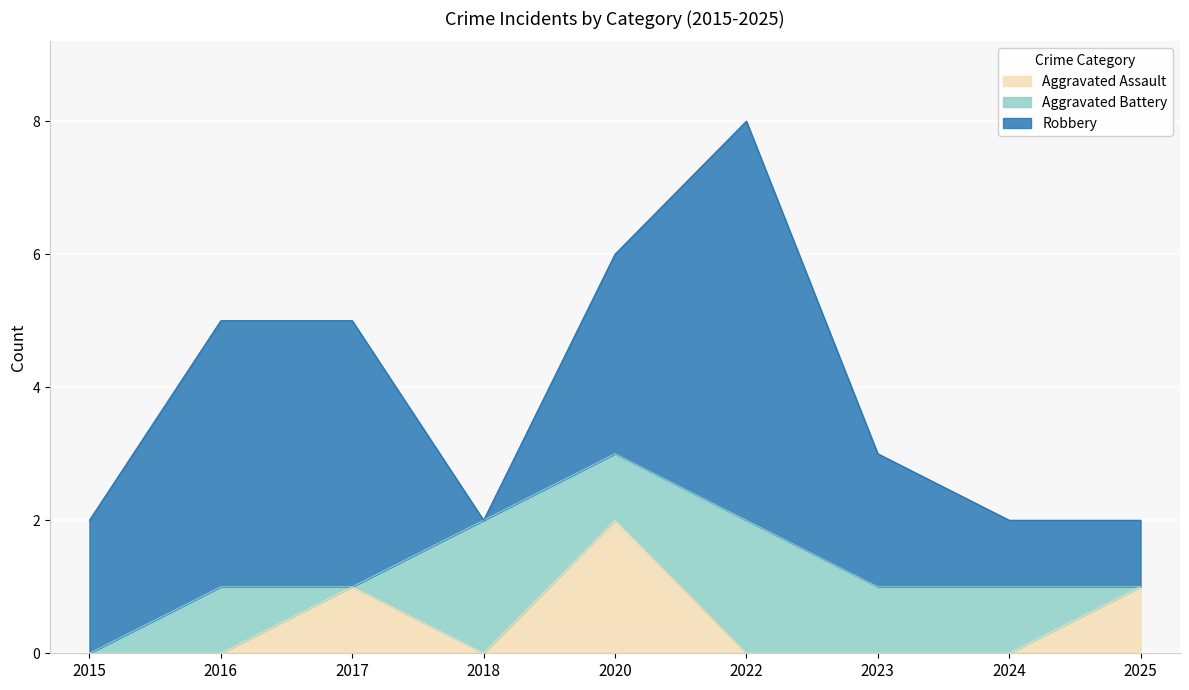

At how many categories does at least one series exceed 1?

7